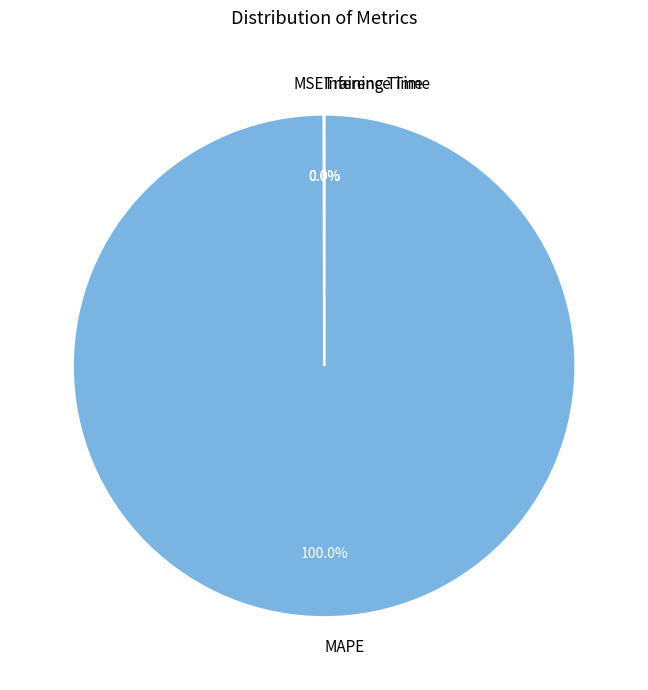

What is the largest slice in the pie chart?

MAPE